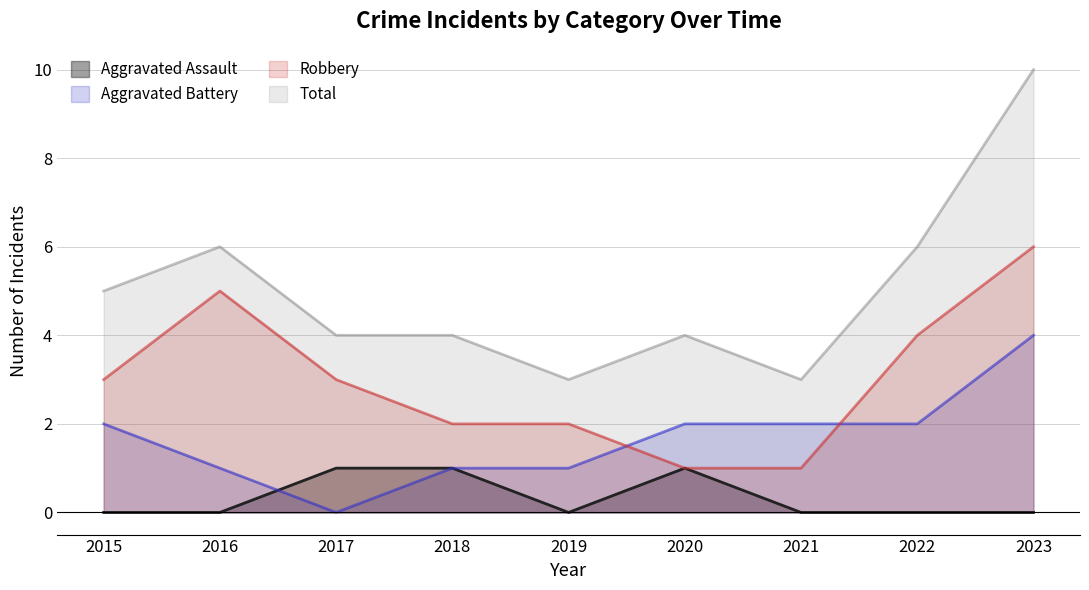

Is the value of Robbery at 2016 greater than the value of Aggravated Assault at 2019?

Yes